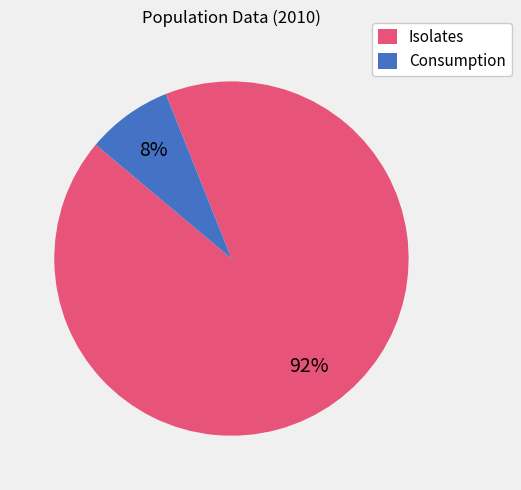

Which slice is the largest?

Isolates